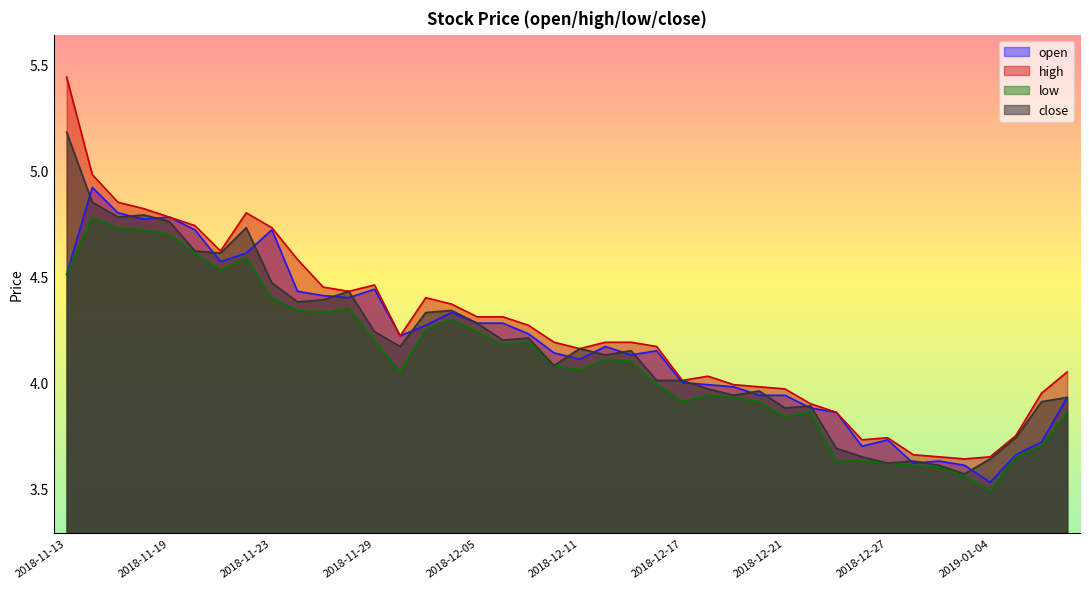

What is the average value of the open series?

4.2